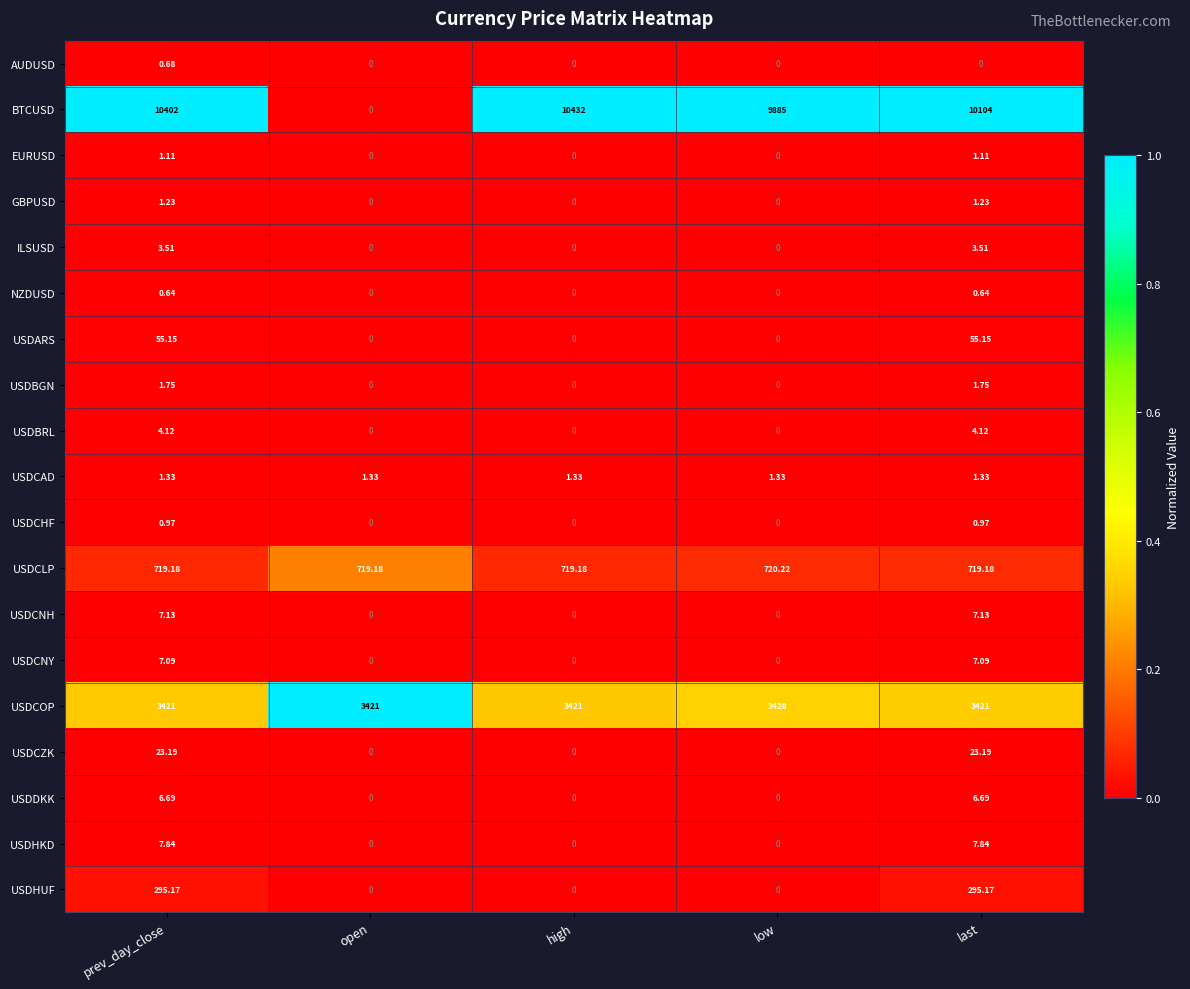

List the series in order of their peak value, highest first.

BTCUSD, USDCOP, USDCLP, USDHUF, USDARS, USDCZK, USDHKD, USDCNH, USDCNY, USDDKK, USDBRL, ILSUSD, USDBGN, USDCAD, GBPUSD, EURUSD, USDCHF, AUDUSD, NZDUSD